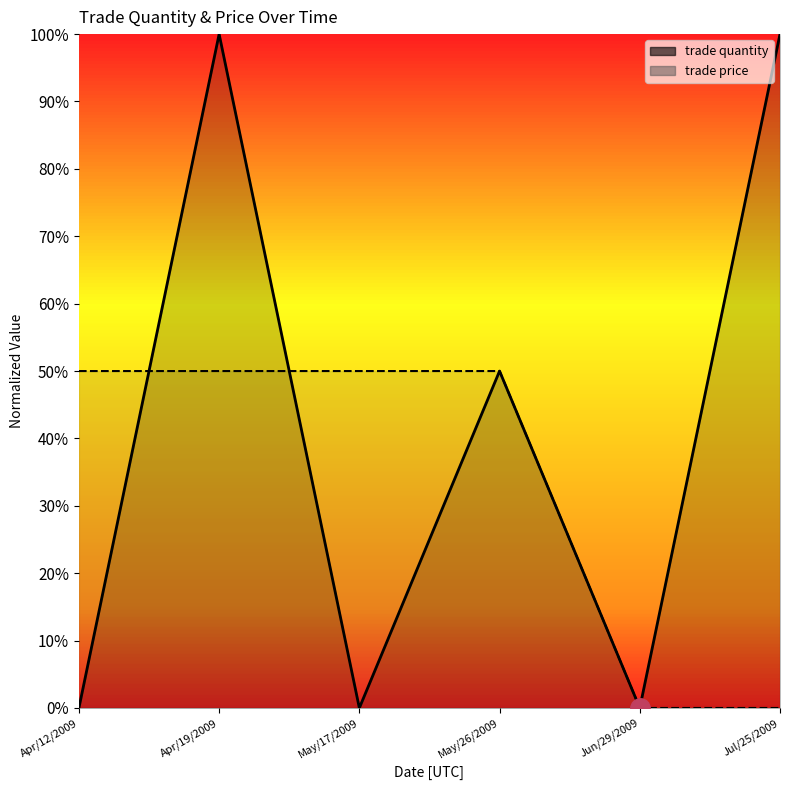

The value of trade quantity at May/26/2009 is 0.5. True or false?

True